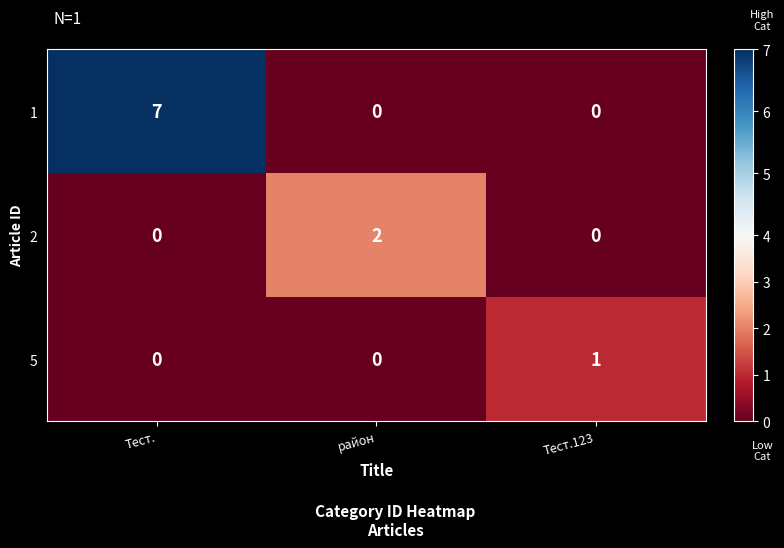

What is the sum of the 1 values at Тест. and район?

7